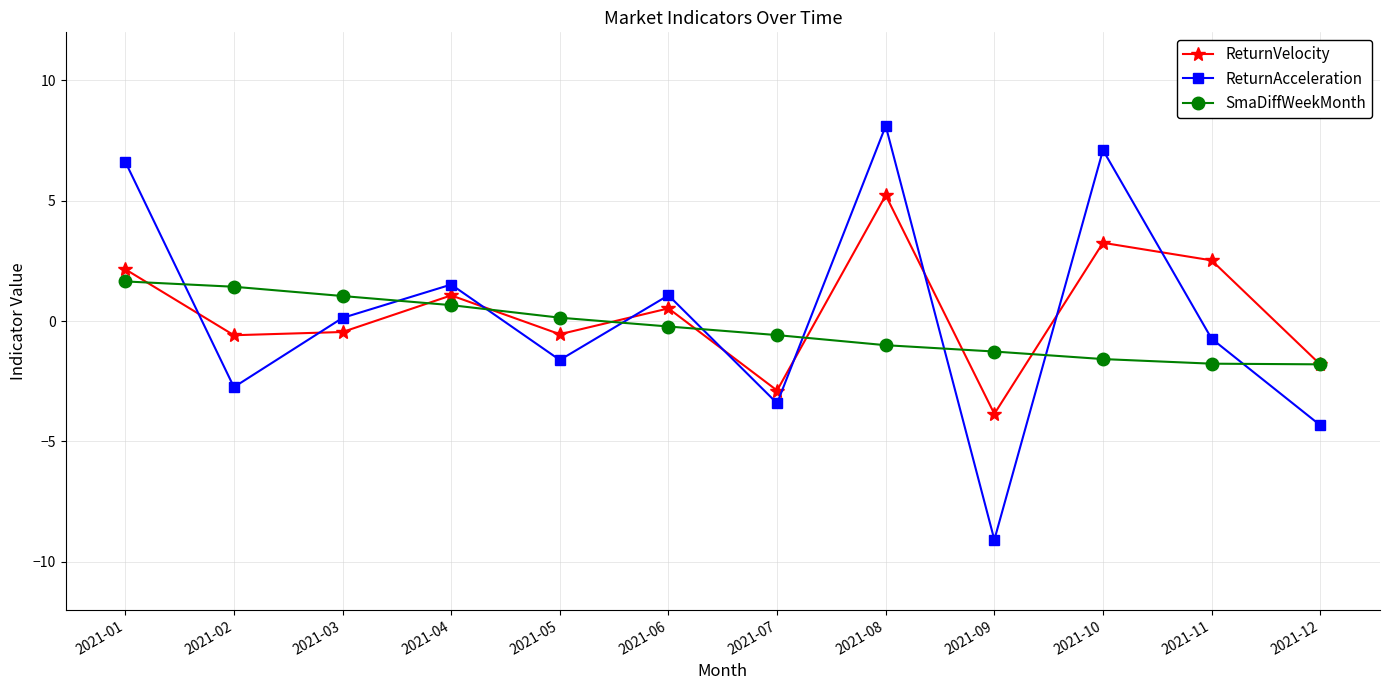

What is the highest value of the ReturnVelocity series?

5.2